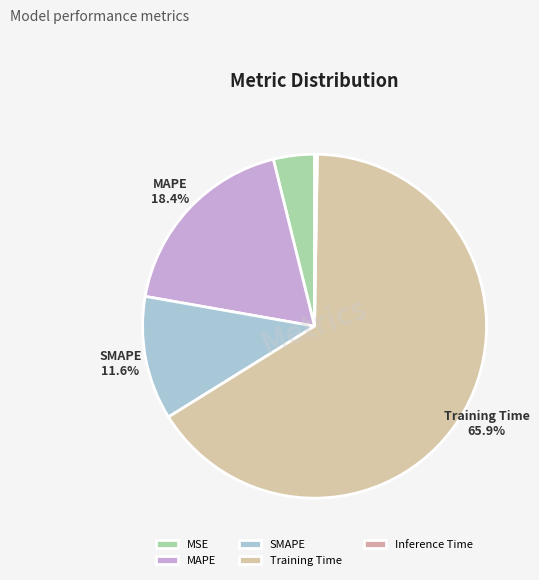

To the nearest percent, what is the difference between the largest and smallest slice percentages?

66%